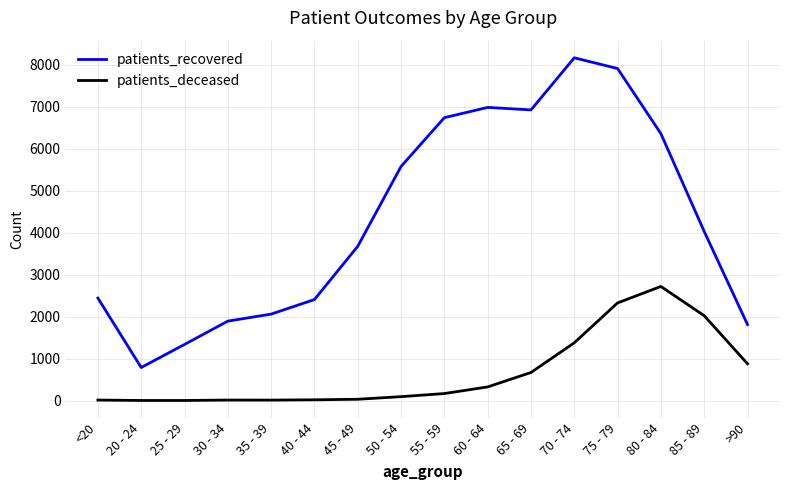

Which series has the widest spread of values?

patients_recovered